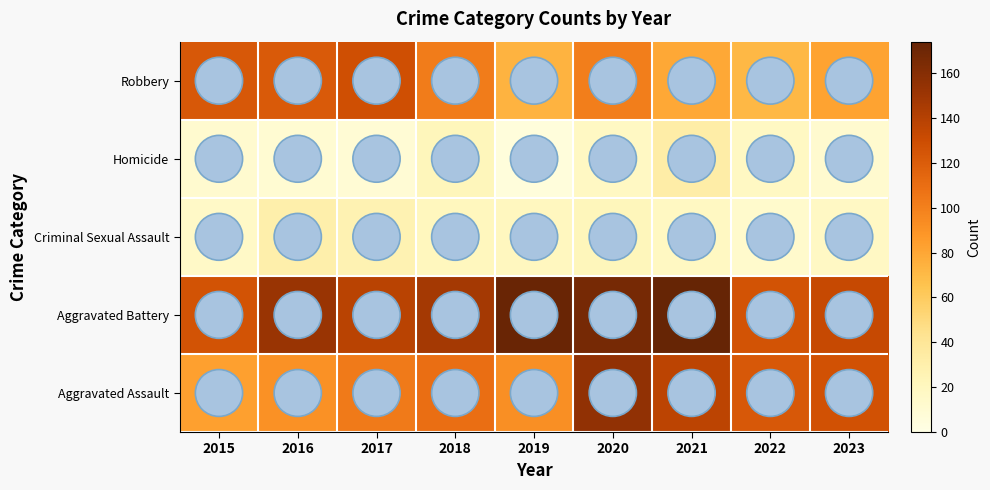

Reading right to left, extract all data points from this chart.

Aggravated Assault: 2023=127	2022=123	2021=137	2020=155	2019=92	2018=110	2017=103	2016=91	2015=83
Aggravated Battery: 2023=133	2022=126	2021=174	2020=167	2019=172	2018=147	2017=138	2016=152	2015=126
Criminal Sexual Assault: 2023=17	2022=13	2021=19	2020=22	2019=20	2018=21	2017=27	2016=30	2015=16
Homicide: 2023=12	2022=18	2021=32	2020=18	2019=5	2018=22	2017=9	2016=10	2015=12
Robbery: 2023=82	2022=71	2021=79	2020=101	2019=74	2018=102	2017=128	2016=121	2015=123